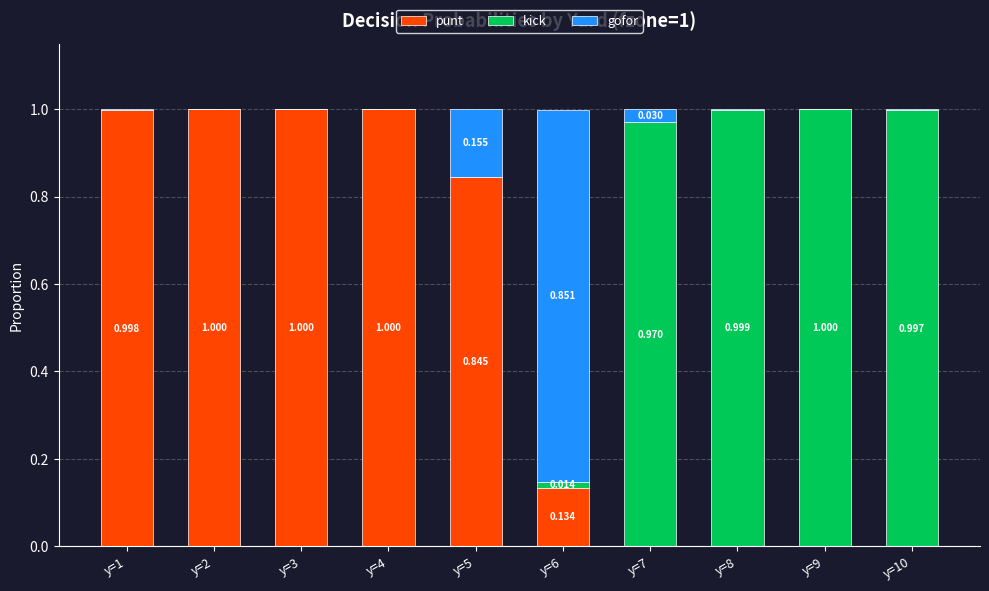

Rank the categories by kick value from highest to lowest.

y=9, y=8, y=10, y=7, y=6, y=1, y=2, y=3, y=4, y=5